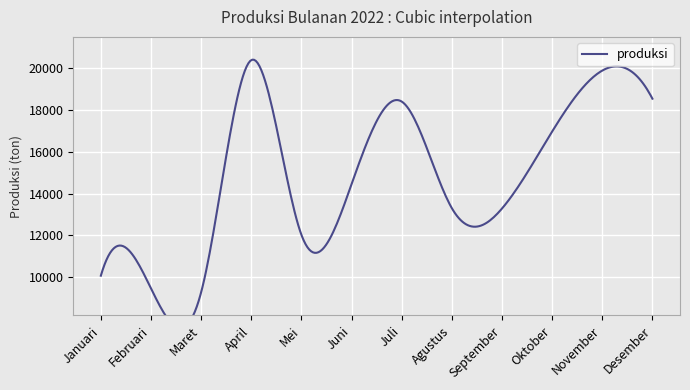

Between Maret and Februari, which is larger?

Februari